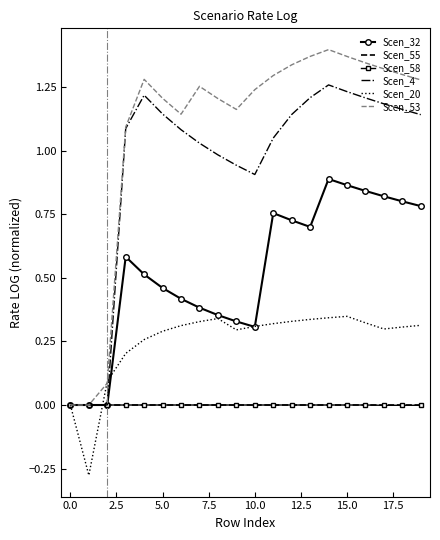

Which series has the largest total across all categories?

Scen_53